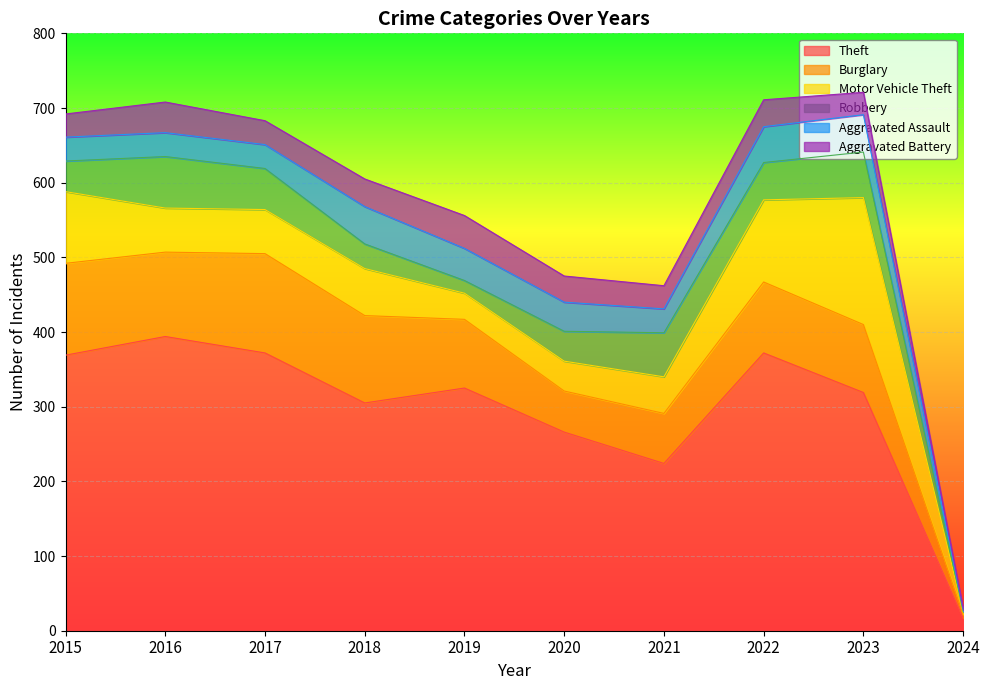

What is the total value across all series at 2021?

462